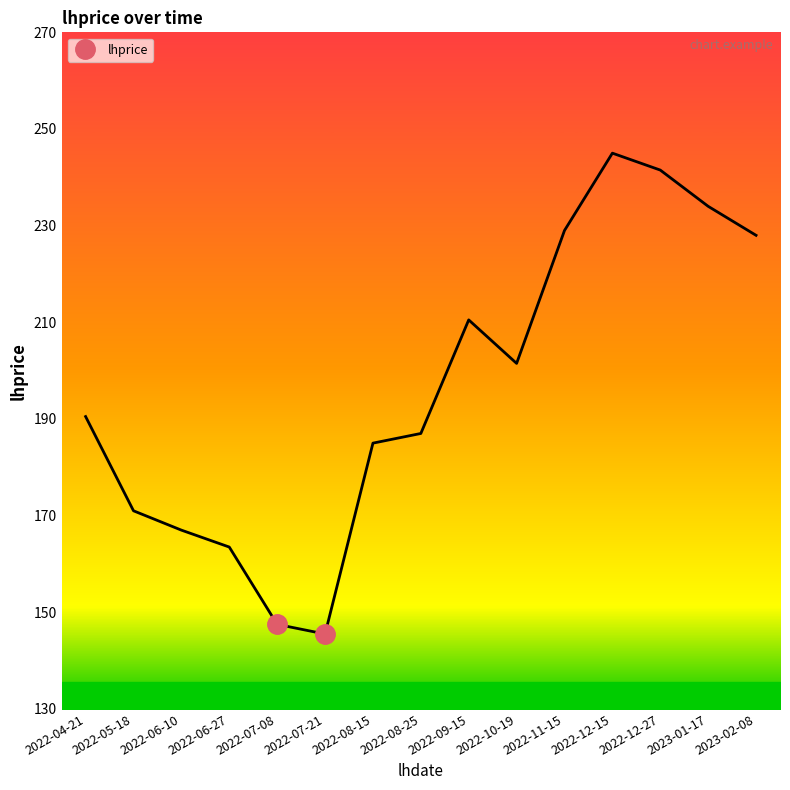

What is the minimum value shown in the chart?

145.5